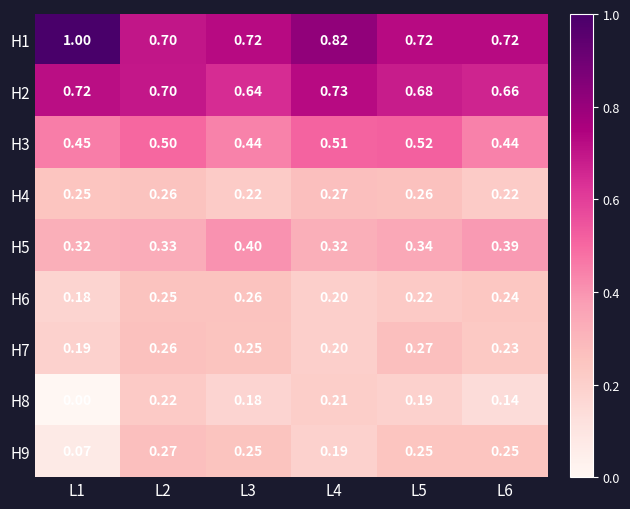

Is the value of H7 at L3 greater than the value of H1 at L3?

No